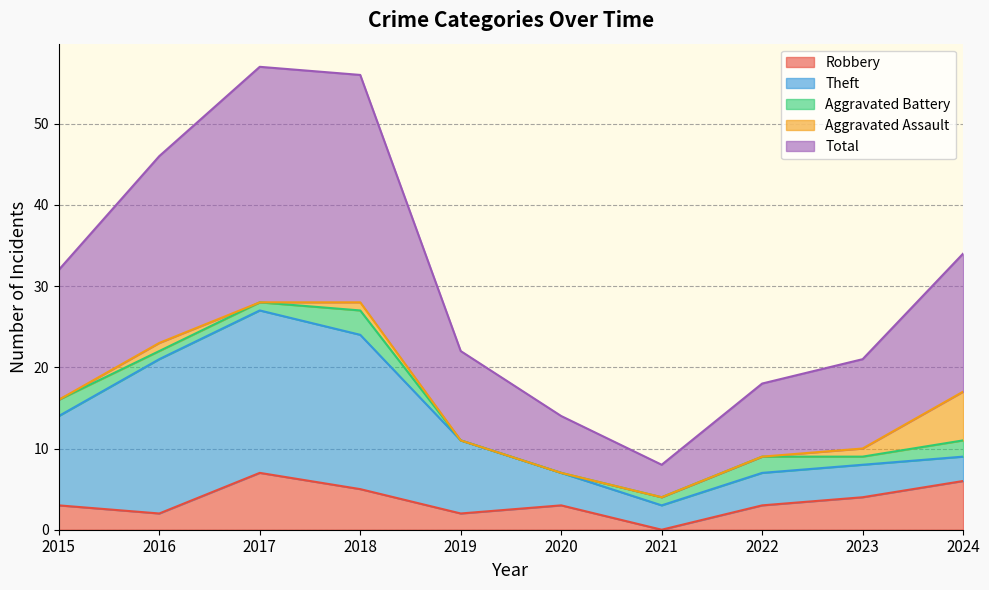

True or false: Aggravated Battery has more than 1 interior local peaks.

True